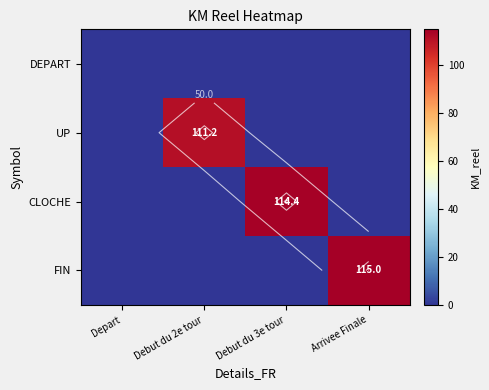

At how many categories does at least one series exceed 66?

3